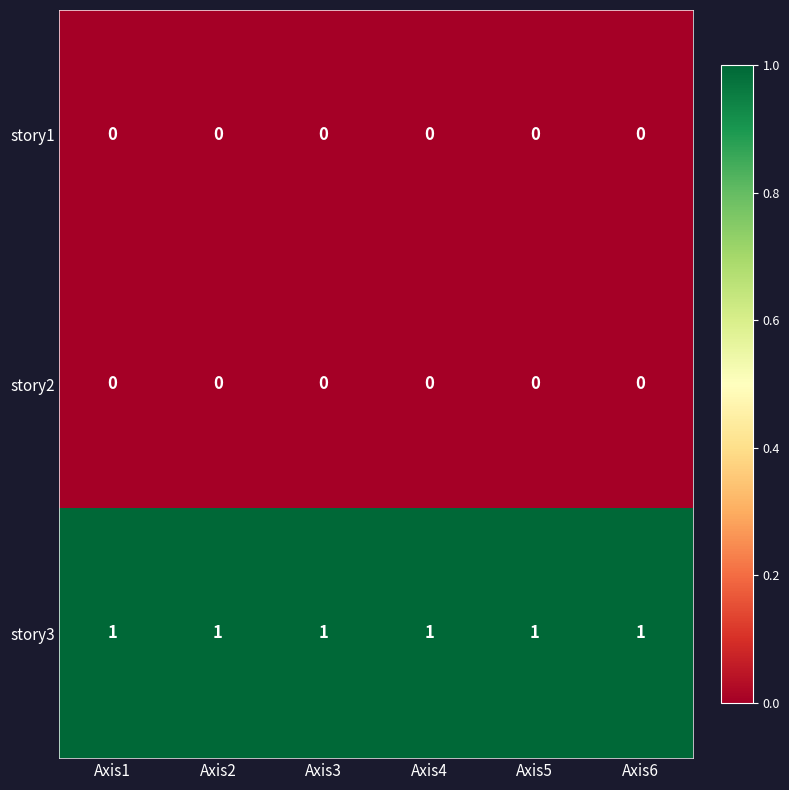

Which series has the largest total across all categories?

story3